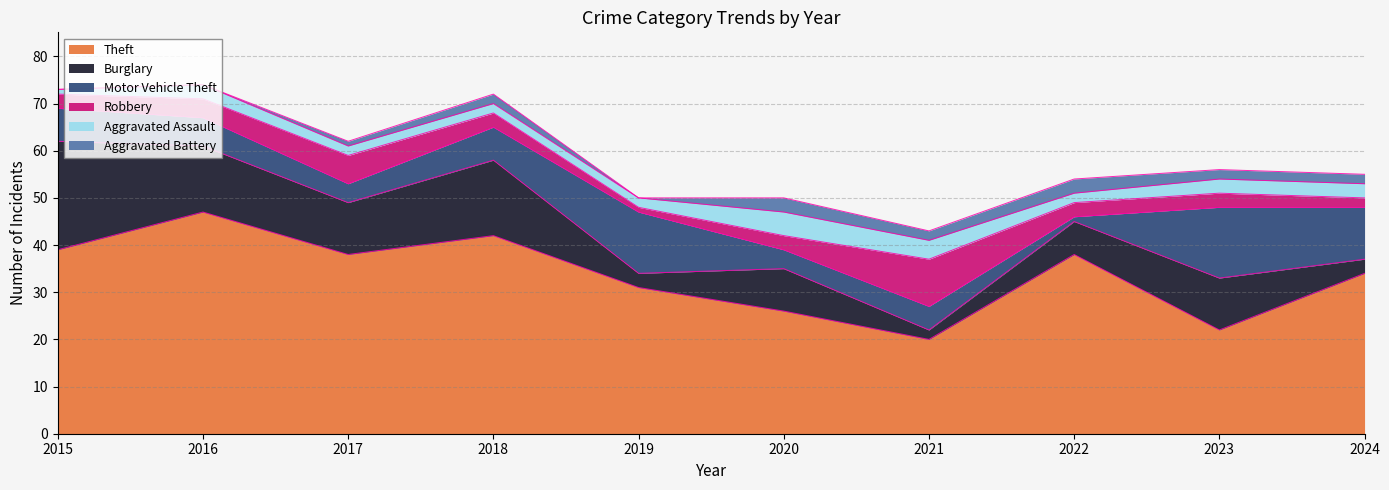

What is the difference between the maximum and second lowest values in the Aggravated Battery series?

3